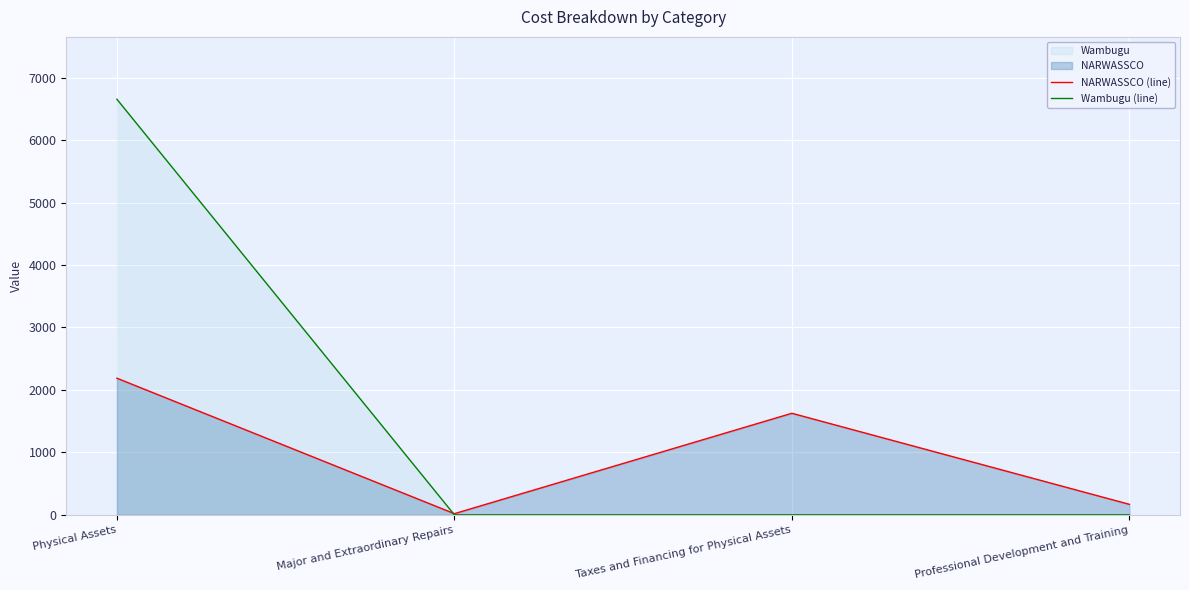

Where does the NARWASSCO (line) series first go above 1626?

Physical Assets